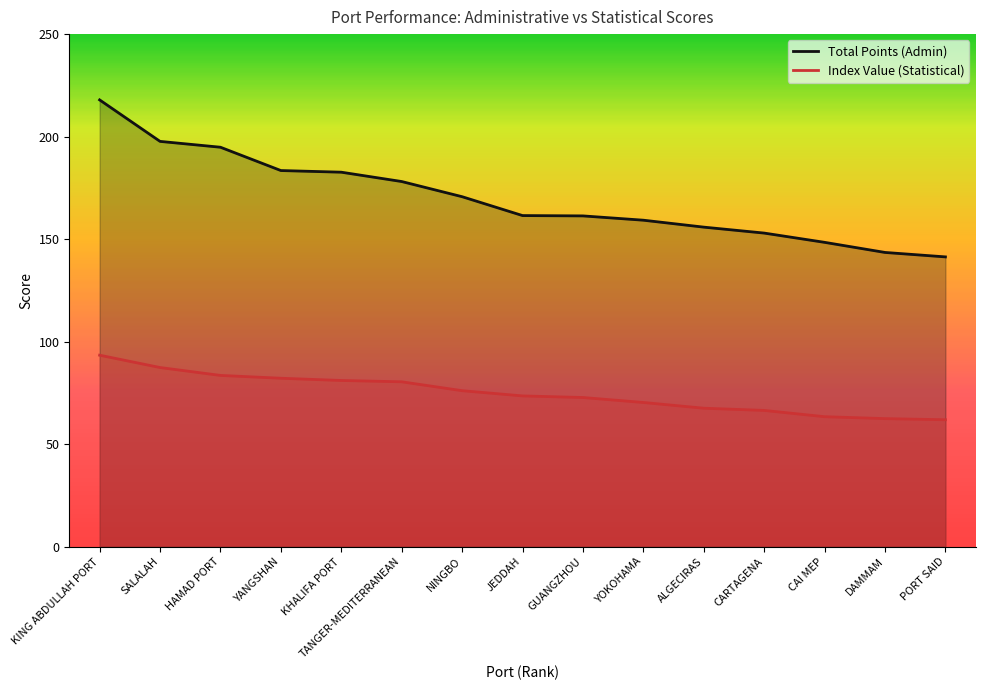

What is the average value of the Total Points (Admin) series?

170.0